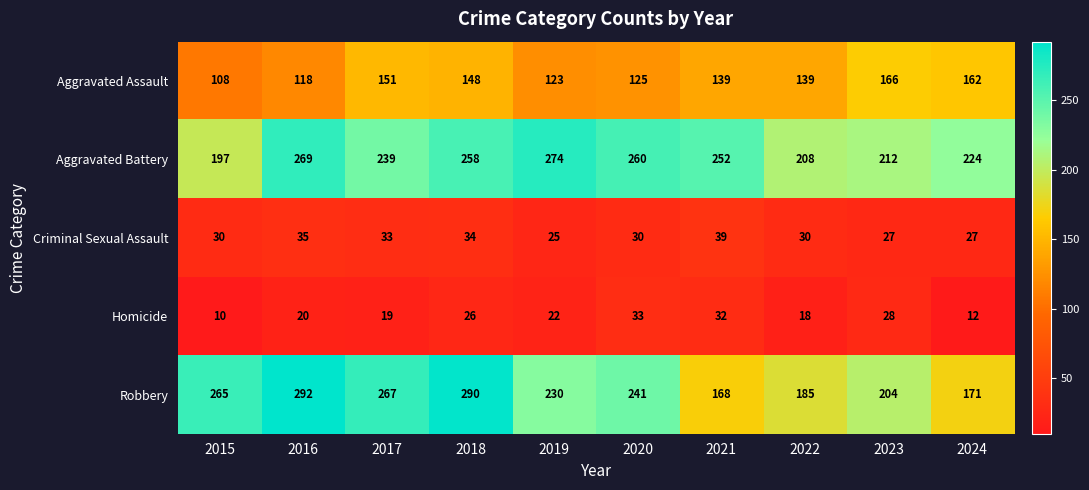

Between 2016 and 2020, which series saw the biggest shift?

Robbery